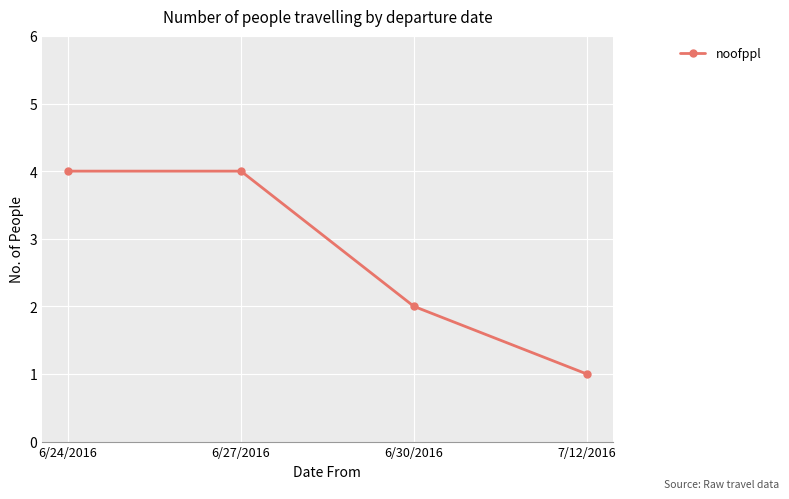

True or false: the data shows 3 at 6/24/2016.

False